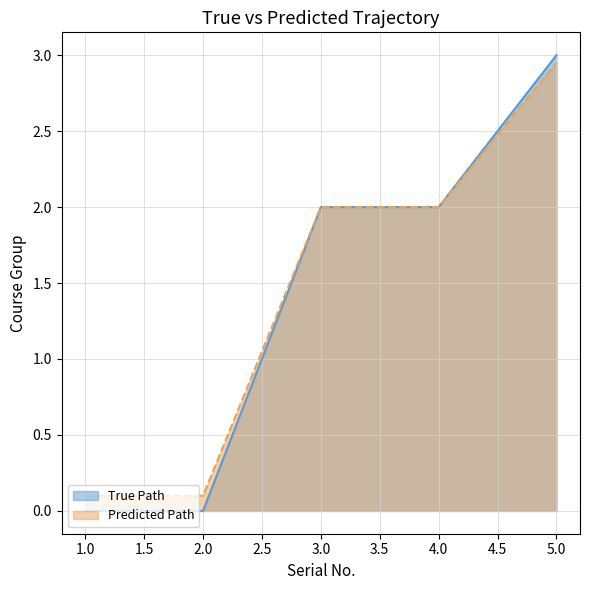

At which label does the data first exceed 2?

5